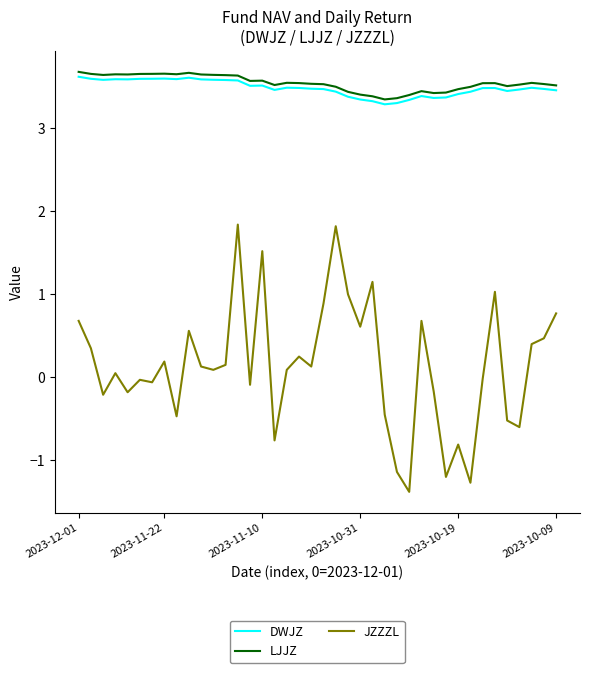

True or false: DWJZ and JZZZL intersect in this chart.

False